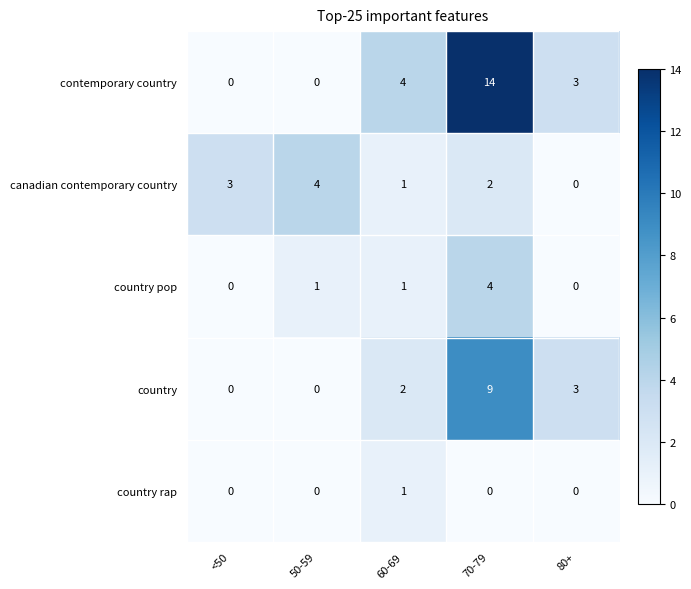

Is the value of country rap at 60-69 greater than the value of country pop at <50?

Yes